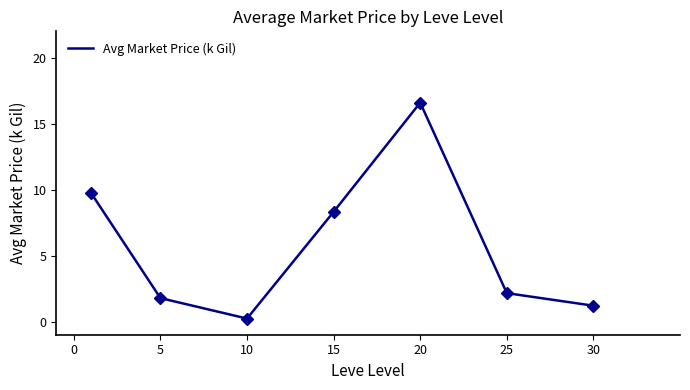

What is the maximum value shown in the chart?

16.6